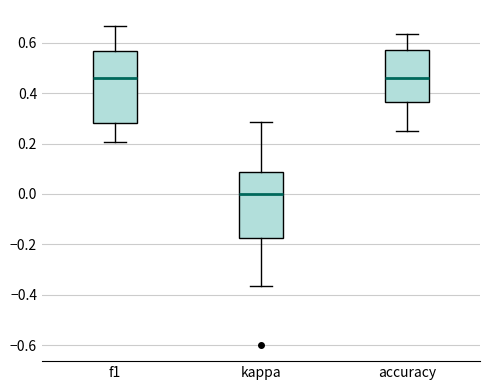

Reading left to right, read every box against the y-axis: the position of its median line, the range the box covers, and the ends of its whiskers. The values are not printed on the chart, so give them approximately, as read against the axis.

f1: median 0.46, box 0.28 to 0.56, whiskers 0.20 to 0.66
kappa: median 0.00, box -0.18 to 0.08, whiskers -0.36 to 0.28
accuracy: median 0.46, box 0.36 to 0.58, whiskers 0.26 to 0.64